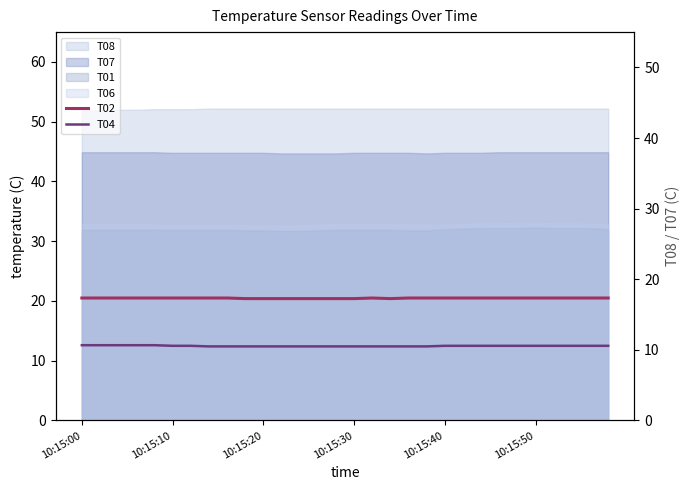

What is the sum of all T04 values?

374.2